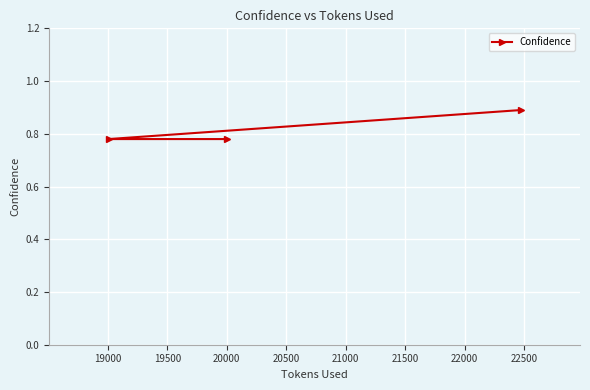

What is the greatest value displayed?

0.9